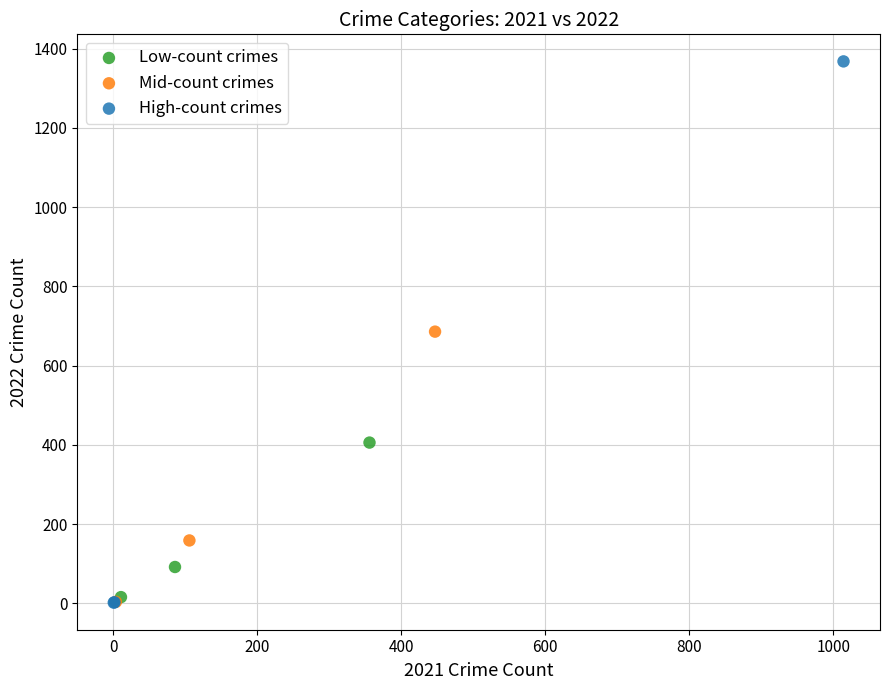

Which series reaches the maximum Y coordinate?

High-count crimes